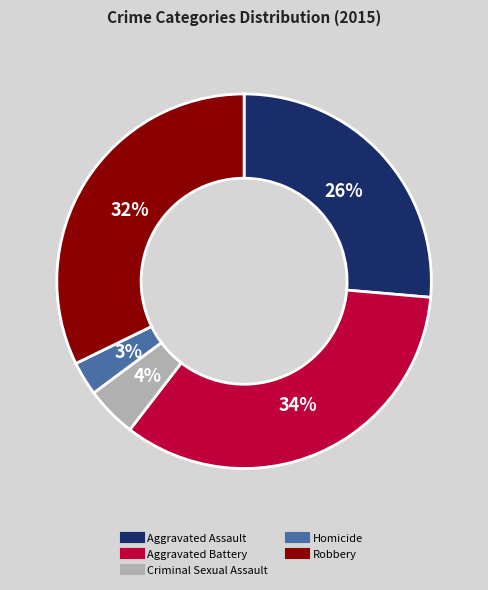

Is there any slice that represents more than half of the pie?

No